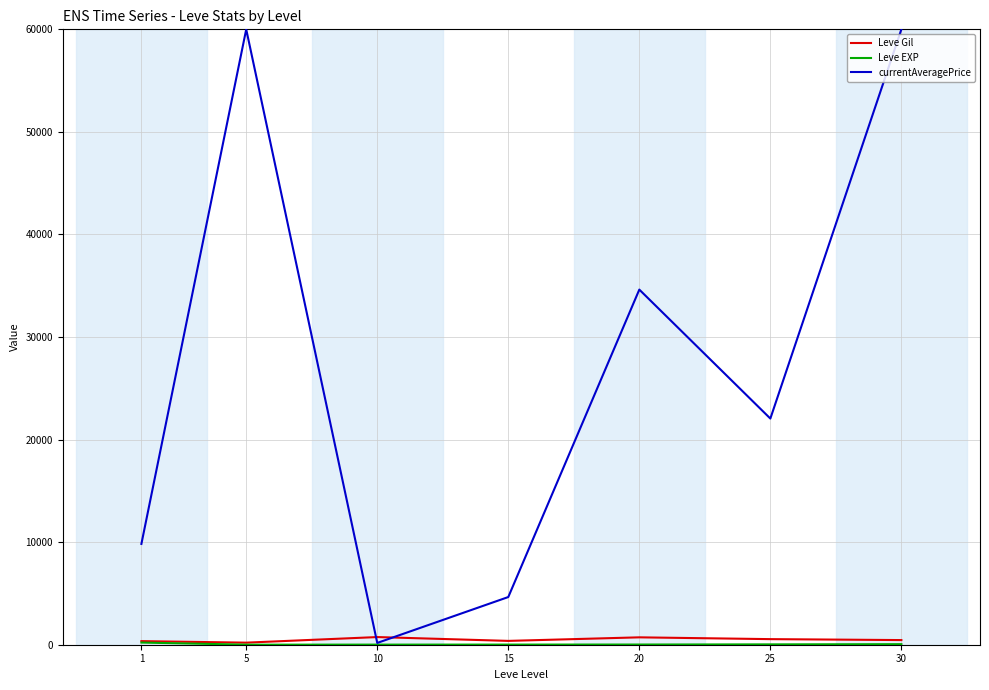

Which series has the largest total across all categories?

currentAveragePrice